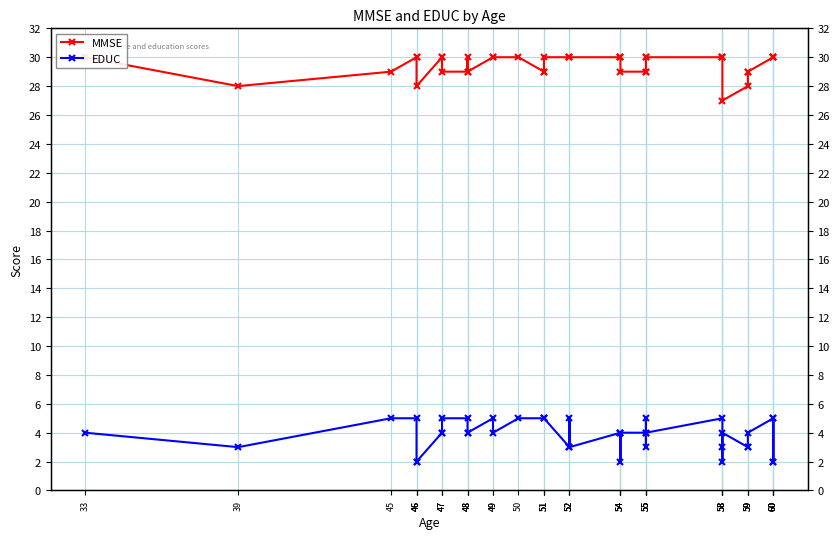

Reading left to right, what are all the values shown in this chart?

MMSE: 30	28	29	30	30	28	30	30	29	29	30	29	30	30	30	29	29	30	30	30	30	30	30	30	29	29	29	30	30	30	30	30	27	28	29	29	30	30	30	30
EDUC: 4	3	5	5	2	2	4	4	5	5	4	4	5	4	5	5	5	5	3	5	3	4	2	4	4	4	5	3	4	5	3	2	4	3	3	4	5	2	2	5